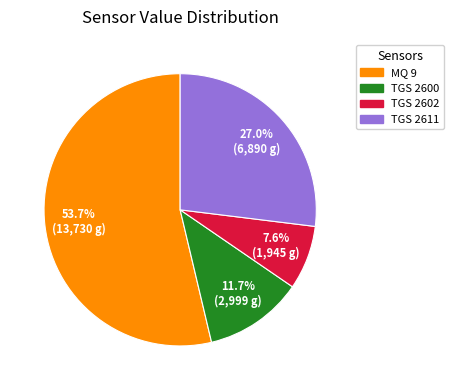

Do TGS 2611 and TGS 2600 together represent more than half of the pie?

No